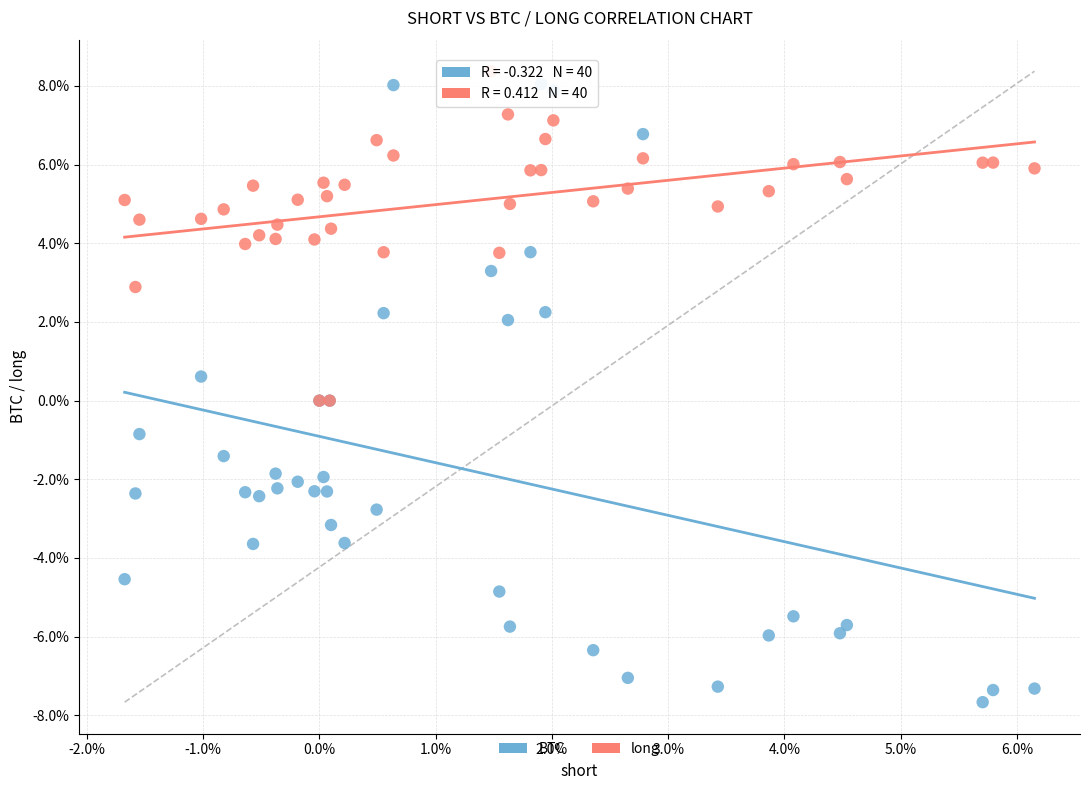

Which series contains the lowest Y value?

BTC